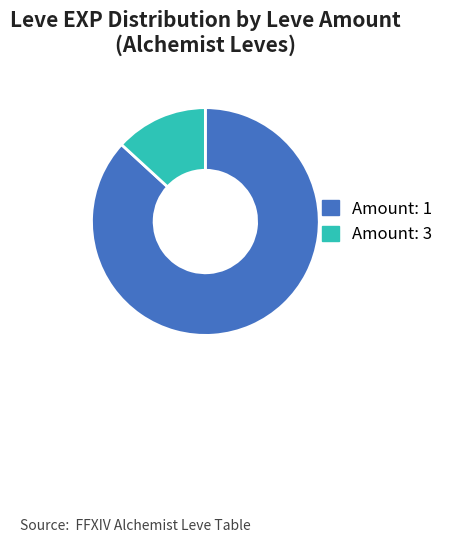

How many segments does this pie chart have?

2